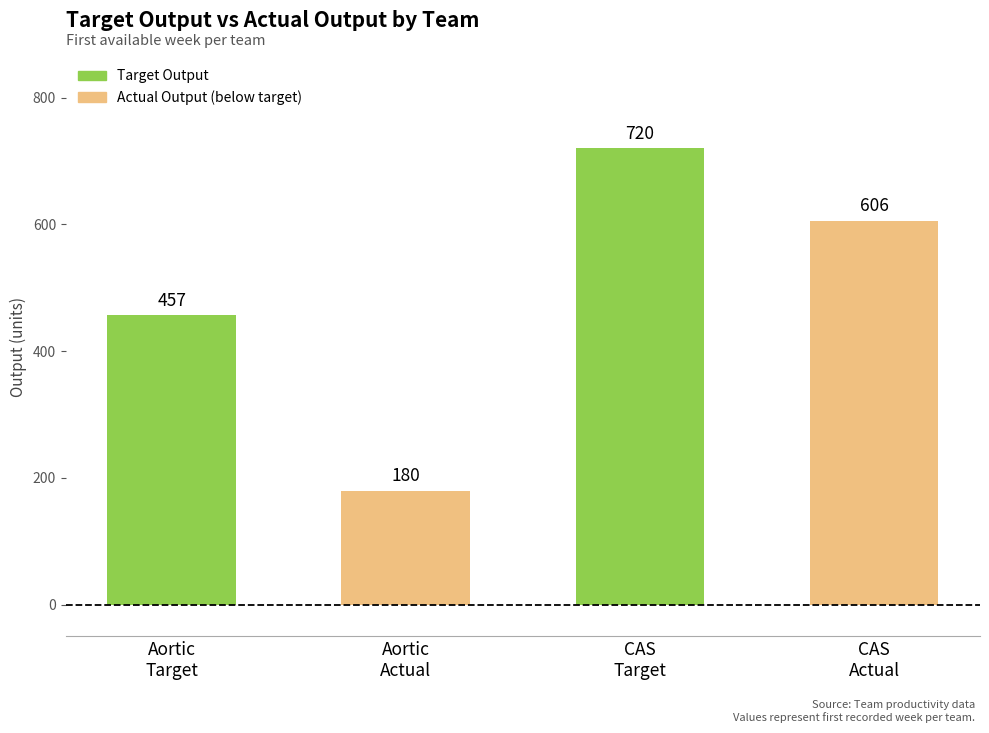

What is the value of the 4th bar from the left?

606